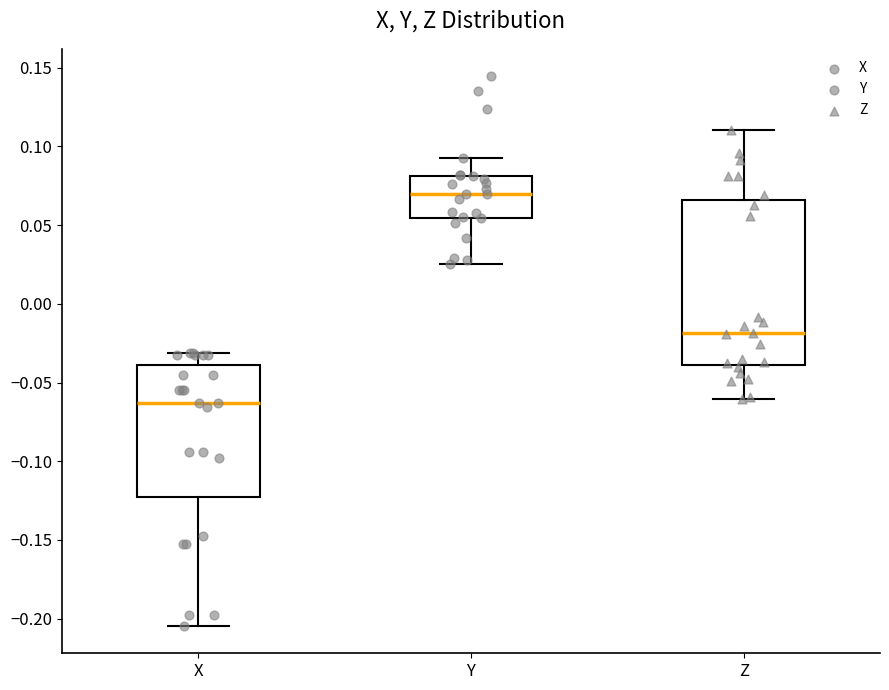

Reading left to right, read every box against the y-axis: the position of its median line, the range the box covers, and the ends of its whiskers. The values are not printed on the chart, so give them approximately, as read against the axis.

X: median -0.065, box -0.125 to -0.040, whiskers -0.205 to -0.030
Y: median 0.070, box 0.055 to 0.080, whiskers 0.025 to 0.090
Z: median -0.020, box -0.040 to 0.065, whiskers -0.060 to 0.110